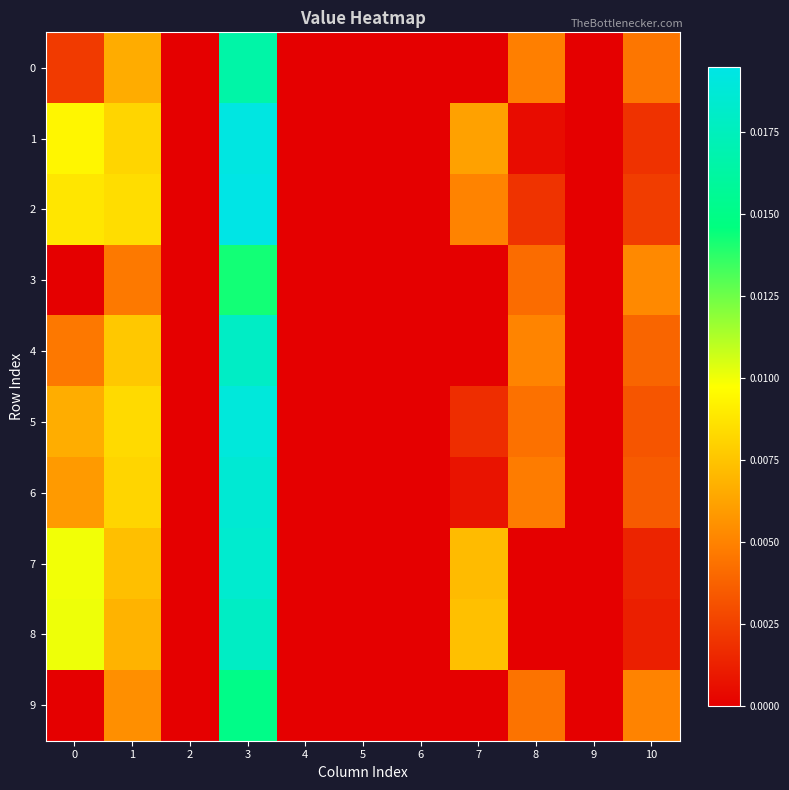

At 6, list the series in order from smallest to largest.

0, 1, 2, 3, 4, 5, 6, 7, 8, 9